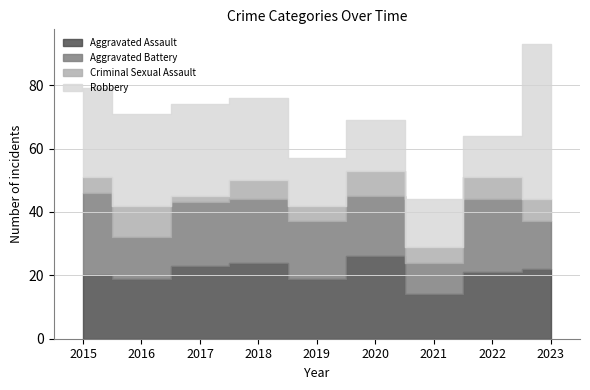

What is the spread (max minus min) of values at 2017?

27